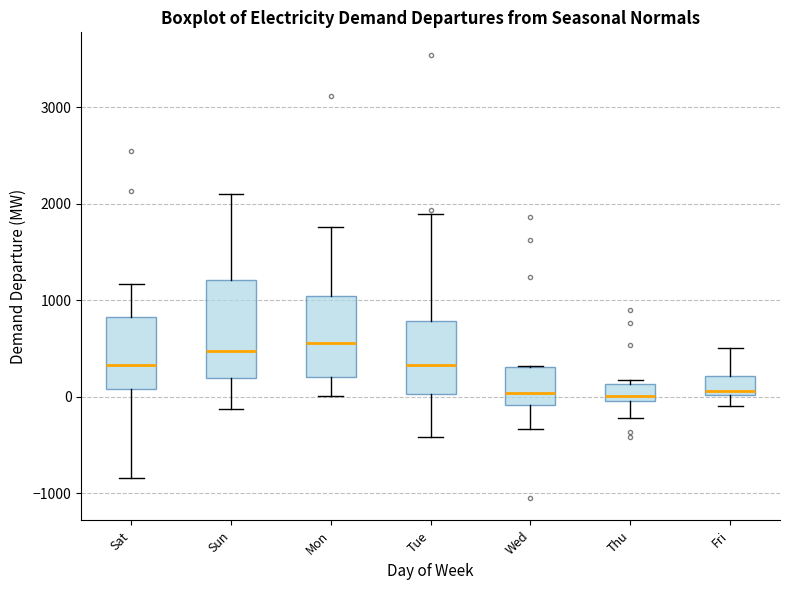

Reading left to right, read every box against the y-axis: the position of its median line, the range the box covers, and the ends of its whiskers. The values are not printed on the chart, so give them approximately, as read against the axis.

Sat: median 300, box 100 to 800, whiskers -800 to 1200
Sun: median 500, box 200 to 1200, whiskers -100 to 2100
Mon: median 600, box 200 to 1000, whiskers 0 to 1800
Tue: median 300, box 0 to 800, whiskers -400 to 1900
Wed: median 0, box -100 to 300, whiskers -300 to 300
Thu: median 0 (just above the box's lower edge), box 0 to 100, whiskers -200 to 200
Fri: median 100, box 0 to 200, whiskers -100 to 500